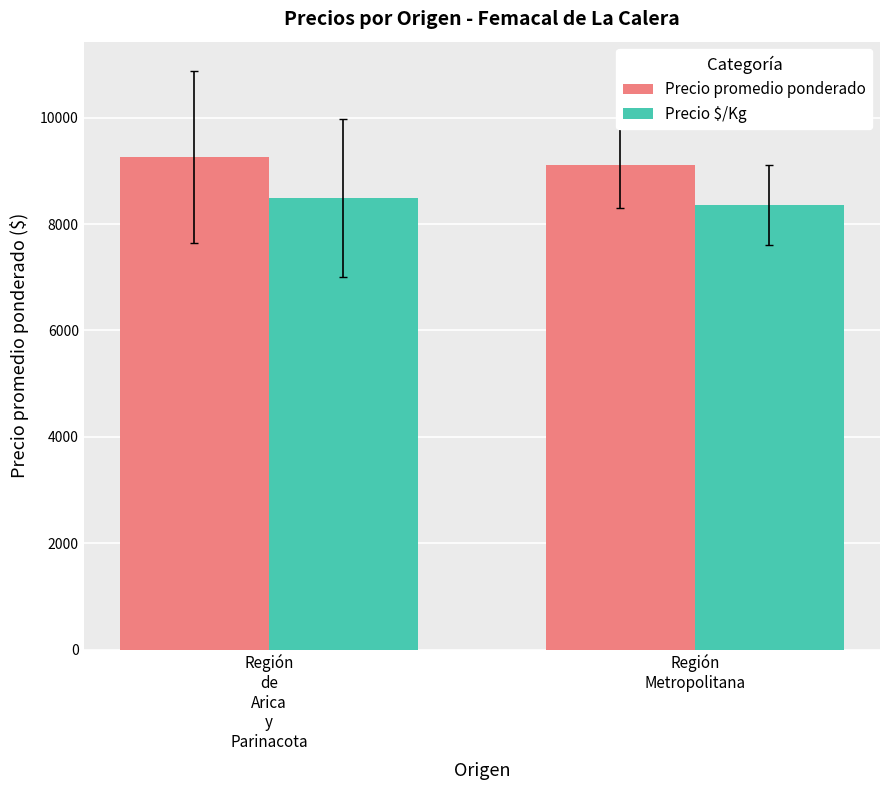

The Precio $/Kg series shows 8360.0 at Región
Metropolitana. True or false?

True